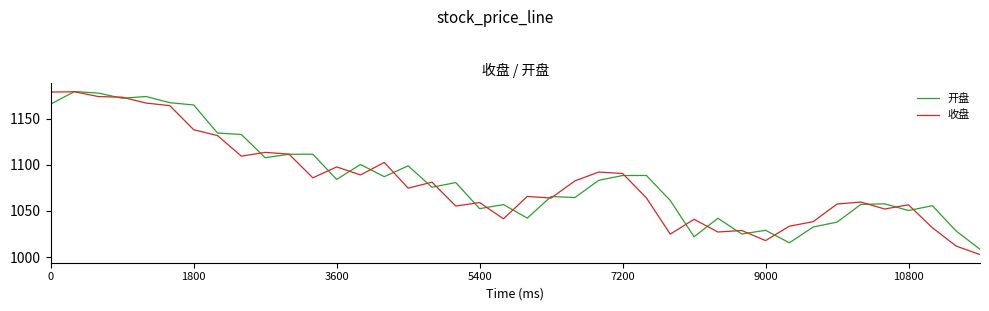

True or false: 收盘 has more than 2 interior local peaks.

True